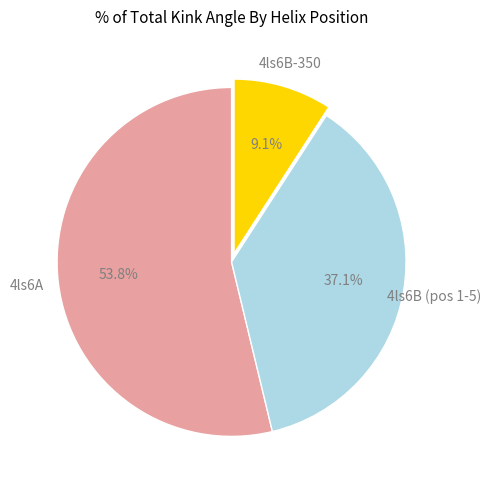

Does any single category account for the majority?

Yes